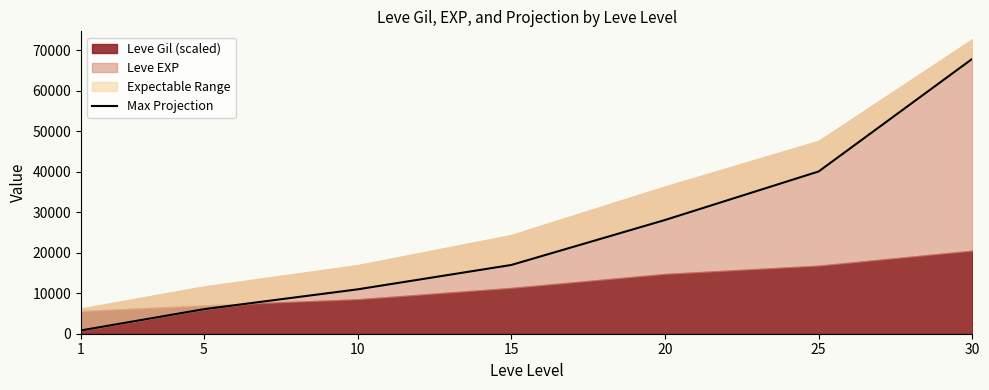

List the labels in order of value, smallest first.

1, 5, 10, 15, 20, 25, 30